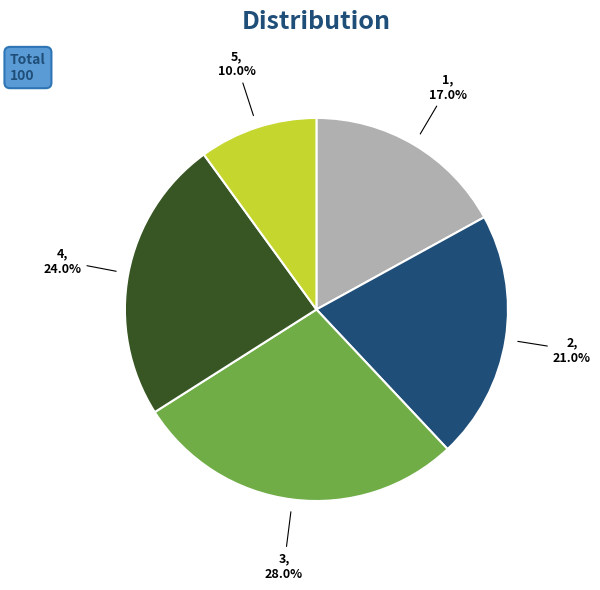

Is there any slice that represents more than half of the pie?

No